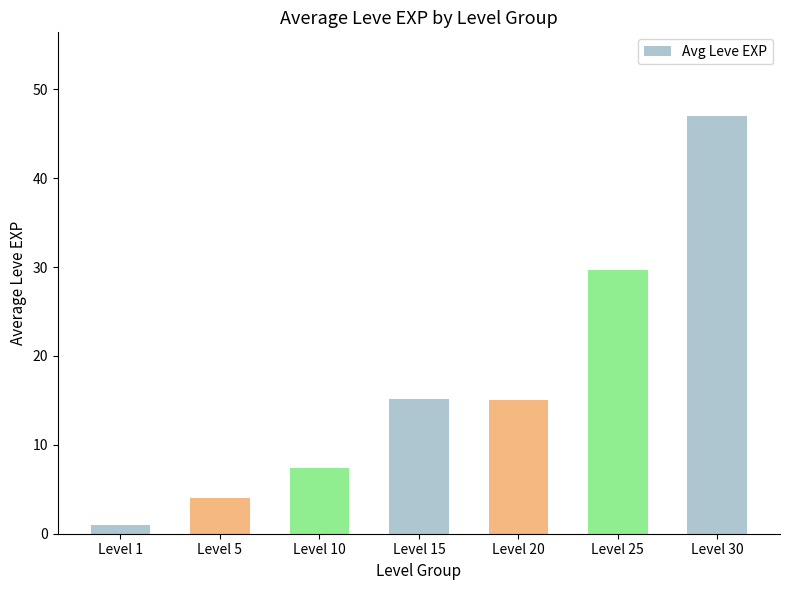

What is the maximum value shown in the chart?

47.0